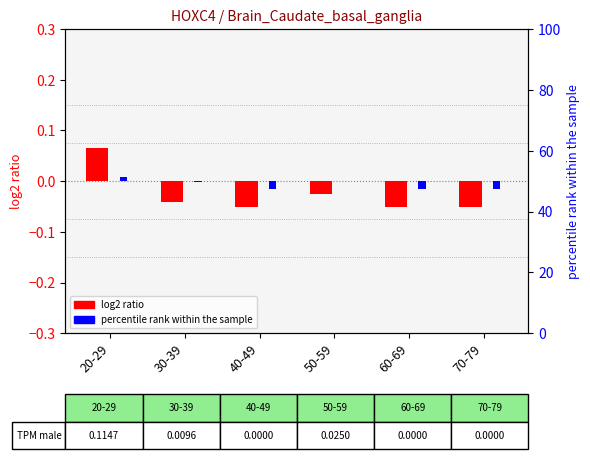

How many bars are there in total?

12